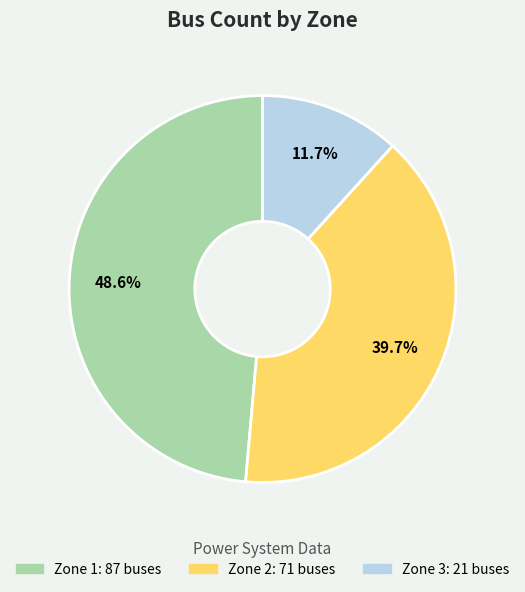

Does any single category account for the majority?

No